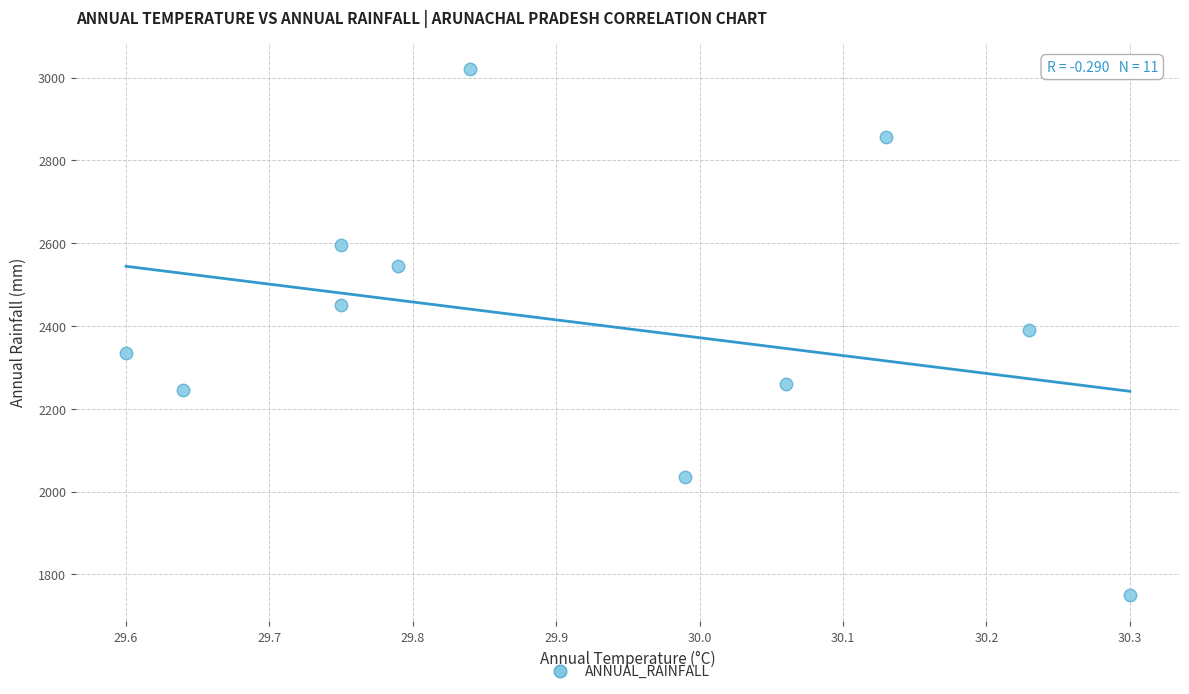

What is the average X value?

29.9